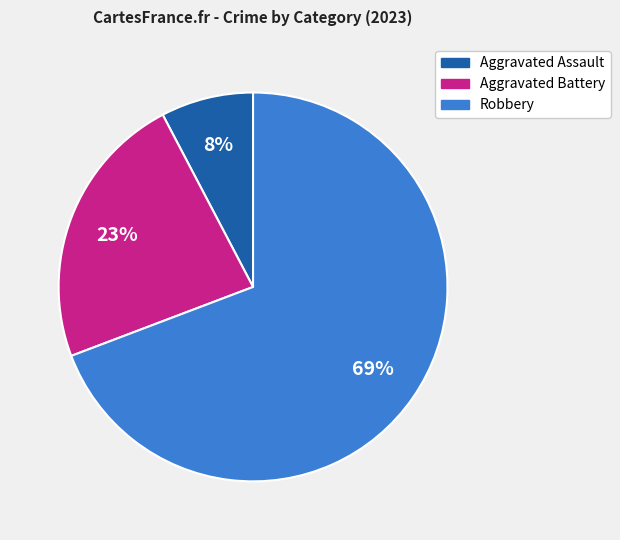

Combined, do Aggravated Battery and Robbery account for over 50%?

Yes